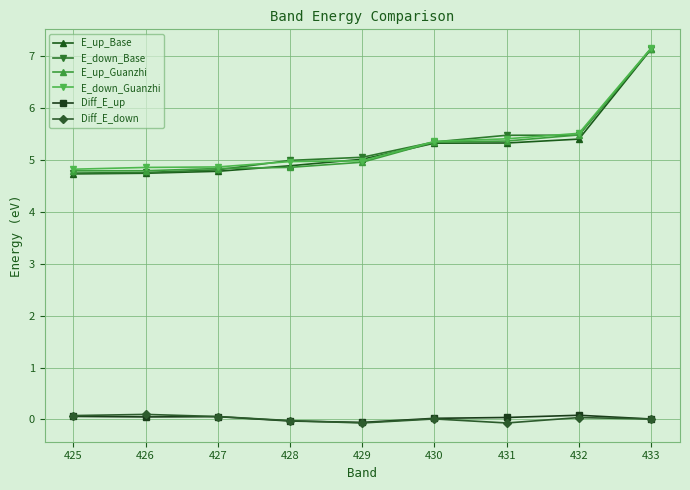

Between 425 and 432, which series saw the biggest shift?

E_down_Base